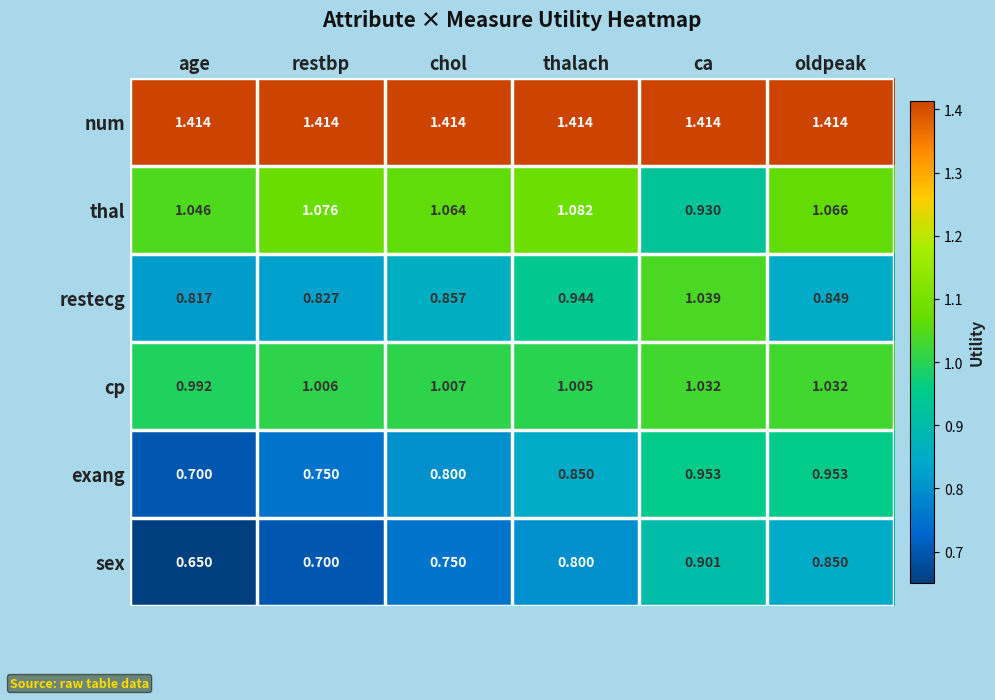

How many categories are shown in the chart?

6